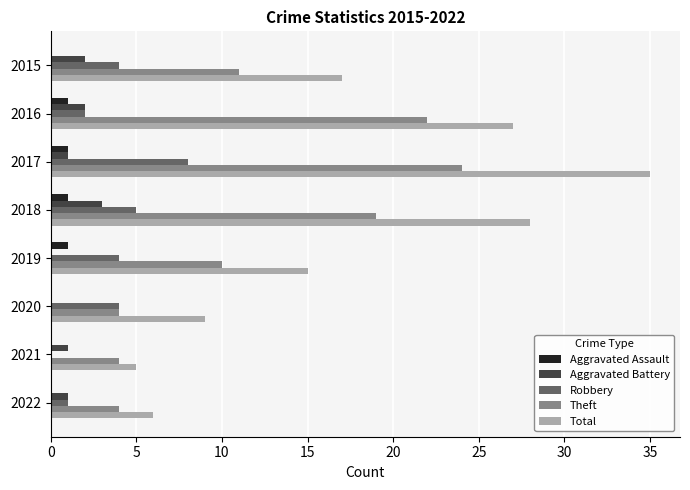

At which label is Theft closest to 14?

2015